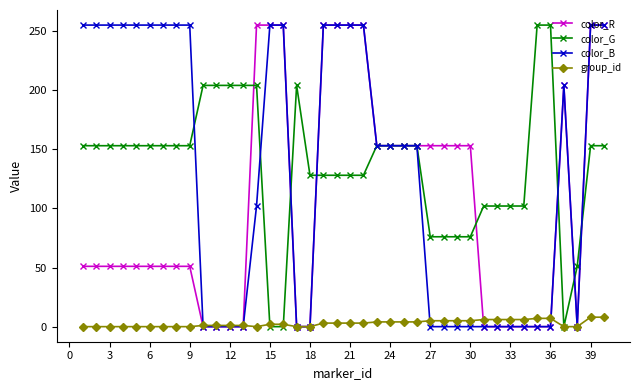

What is the maximum value shown in the chart?

255